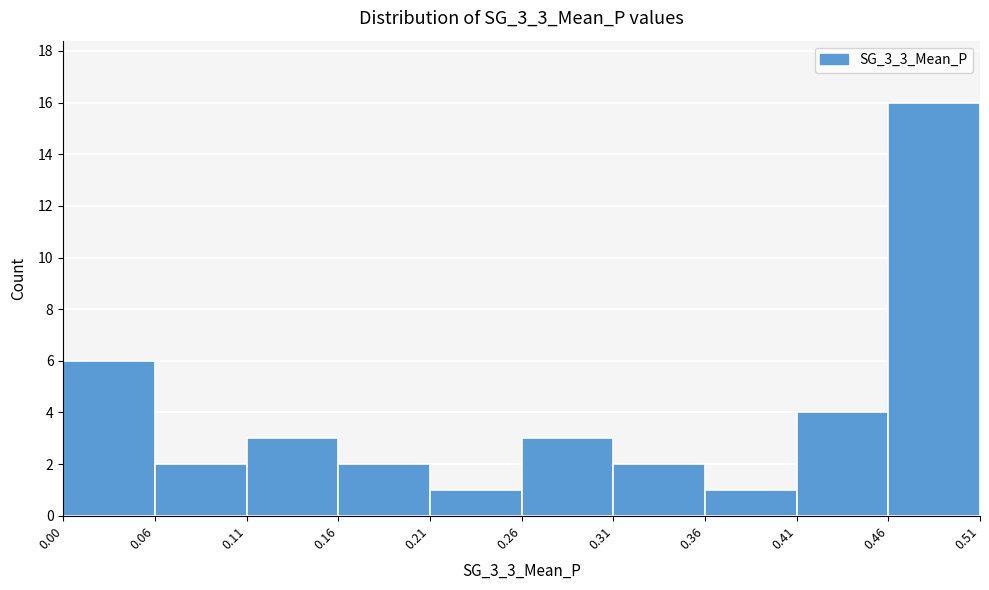

Which range on the x-axis has the tallest bar?

0.46 to 0.51